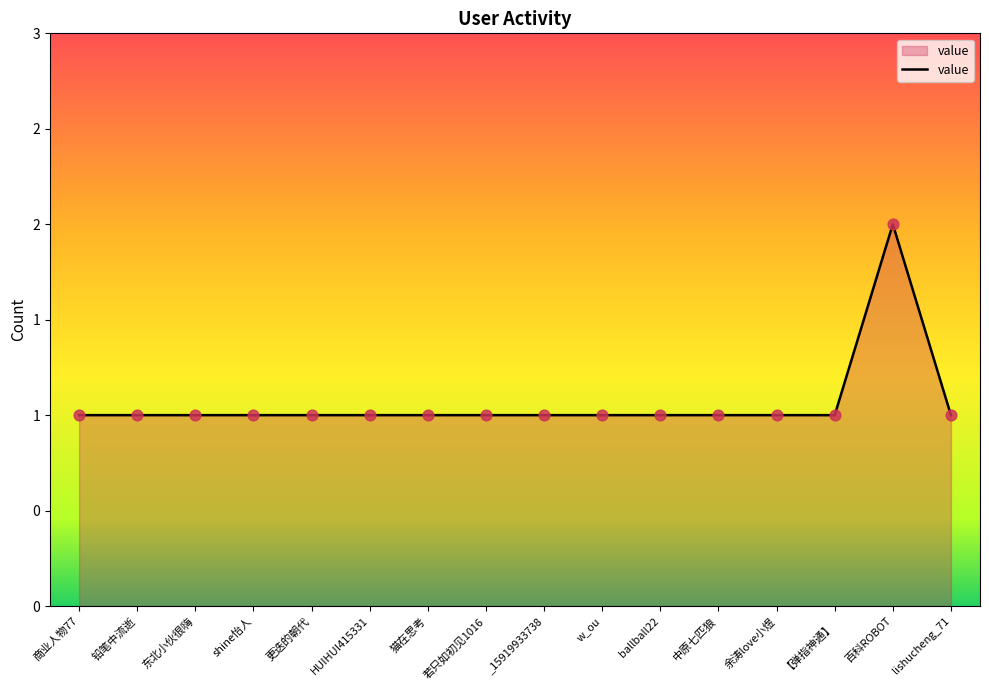

Which has a higher value, ballball22 or 若只如初见1016?

ballball22